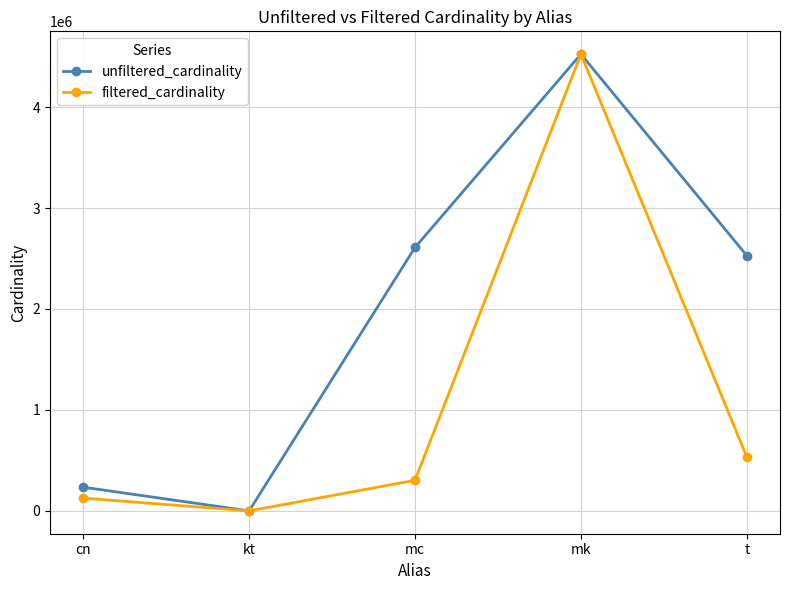

The unfiltered_cardinality series shows 234997 at cn. True or false?

True